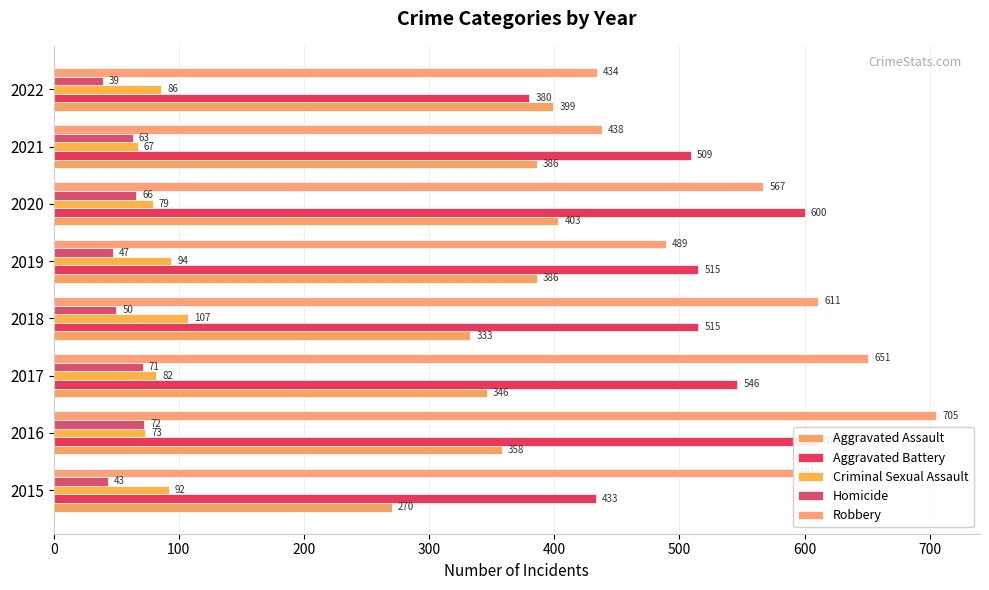

At how many categories does at least one series exceed 563?

5